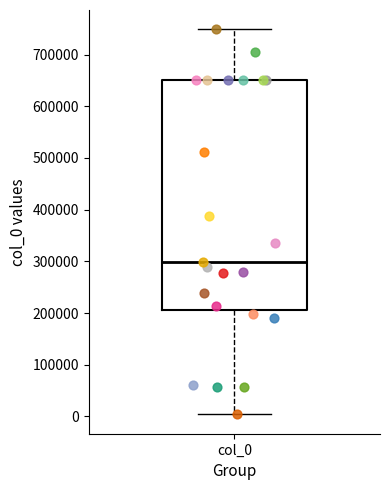

Transcribe this box plot: give where the median line is, the range the box spans, and where the two whiskers end, as read against the y-axis. The values are not printed on the chart, so give them approximately, as read against the axis.

median 300000, box 210000 to 650000, whiskers 0 to 750000